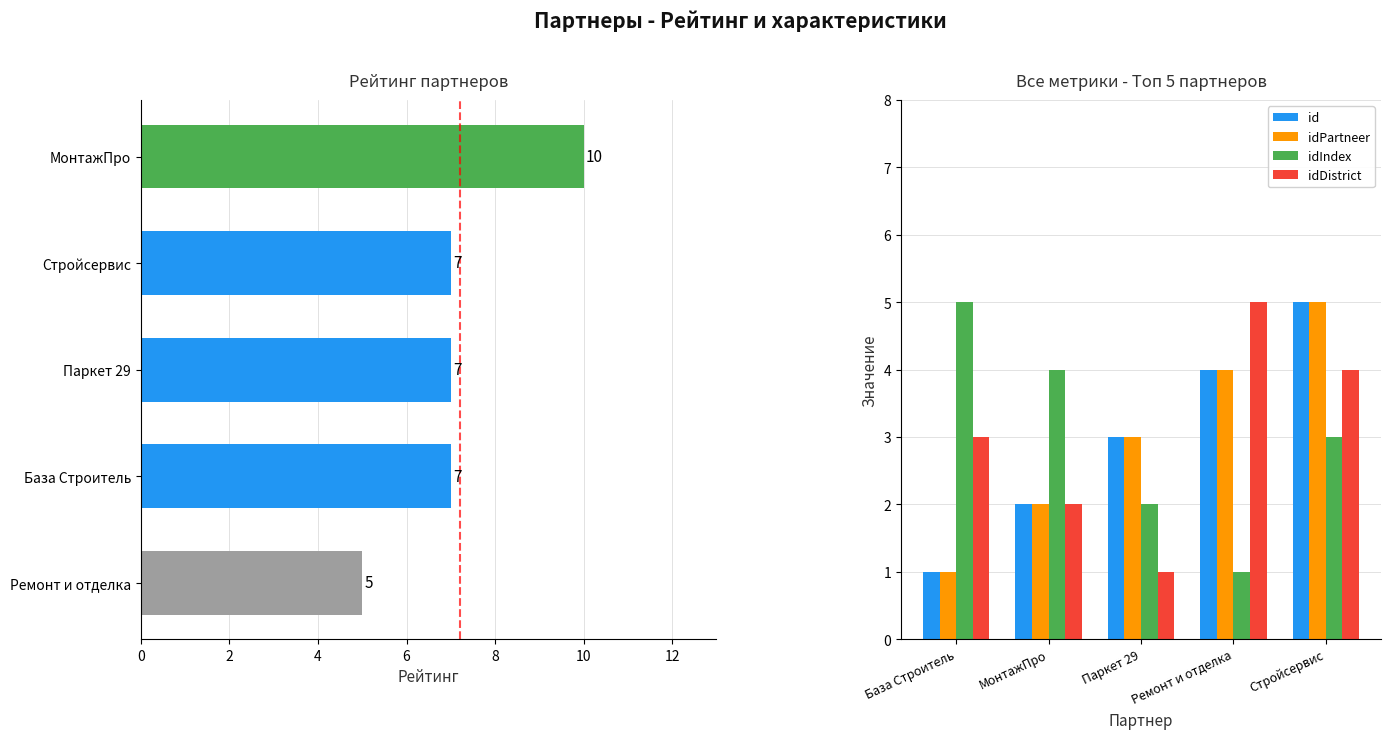

What is the sum of the id values at Ремонт и отделка and Стройсервис?

9